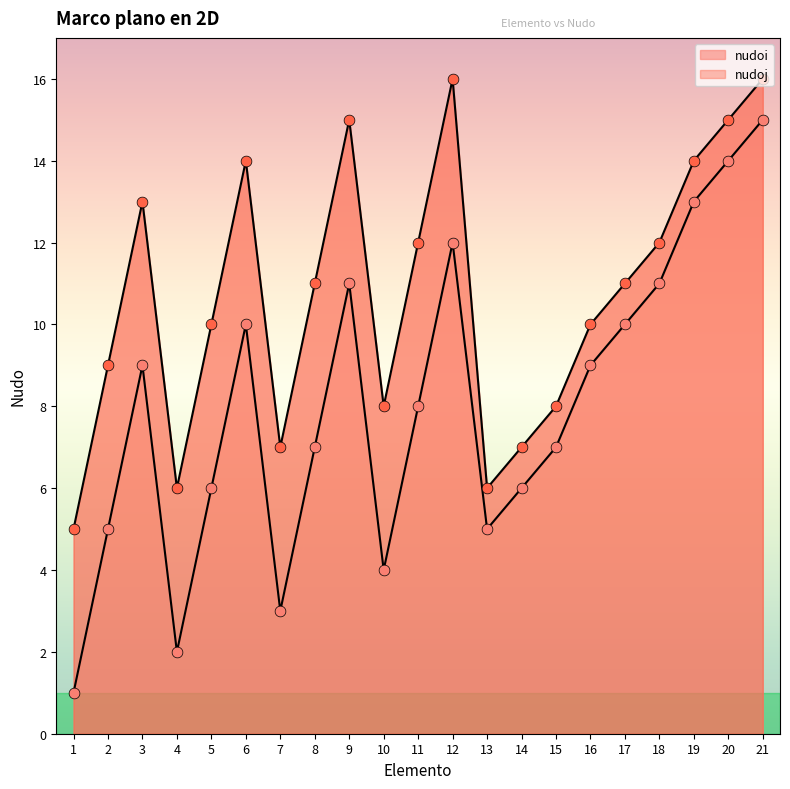

At how many categories does at least one series exceed 11?

9